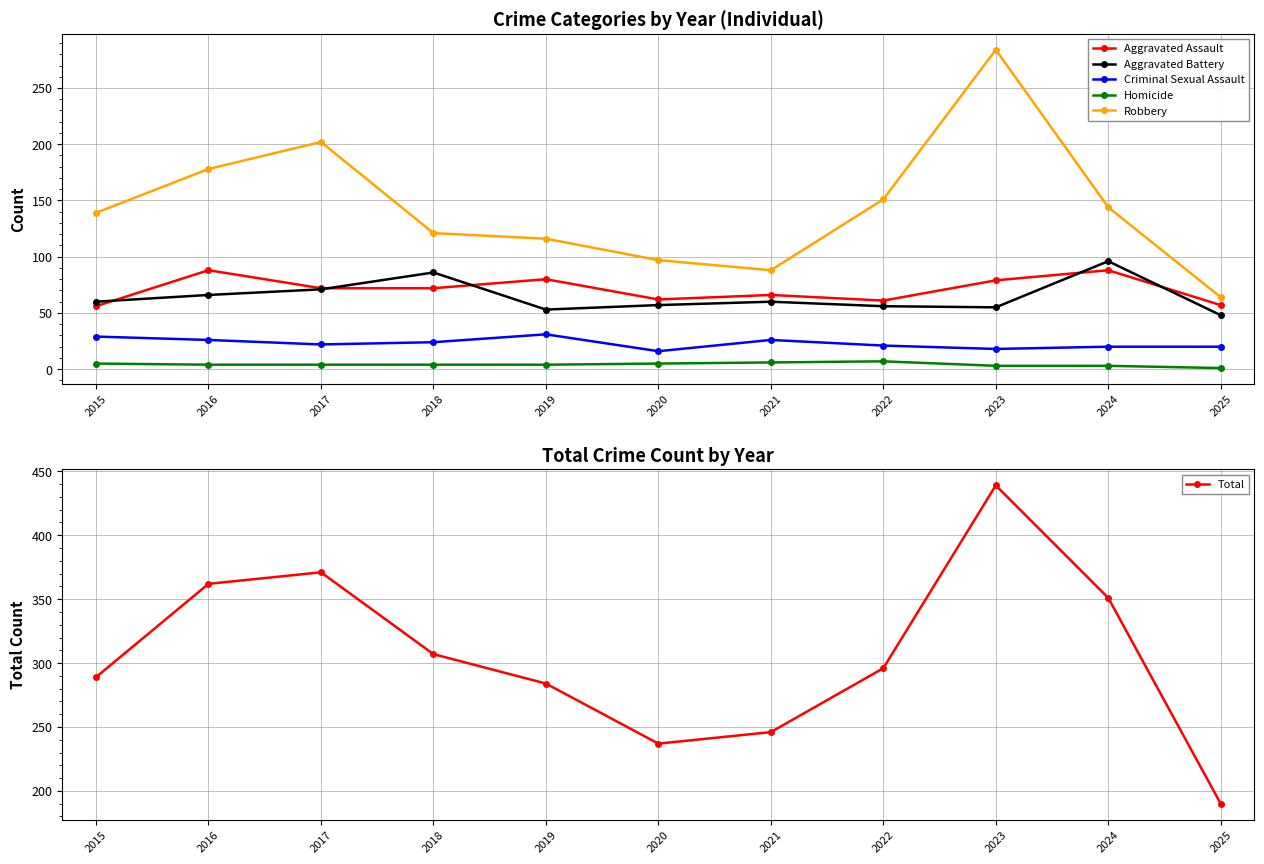

Does the chart have visible grid lines?

Yes